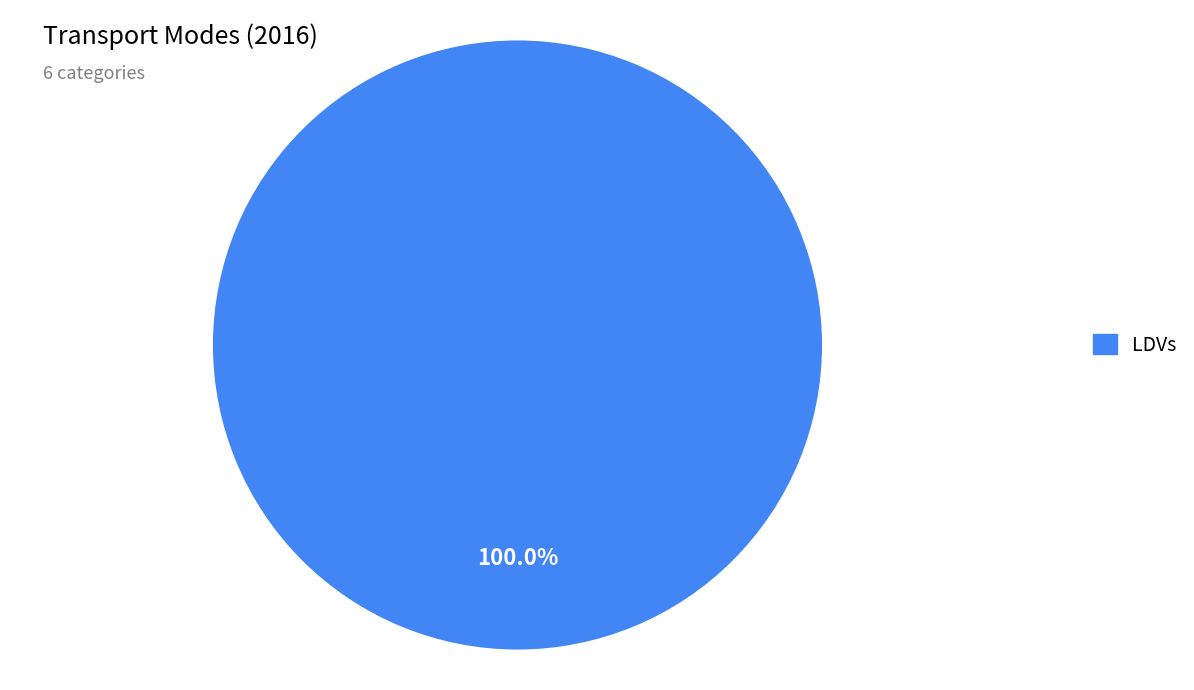

Is there any slice that represents more than half of the pie?

Yes